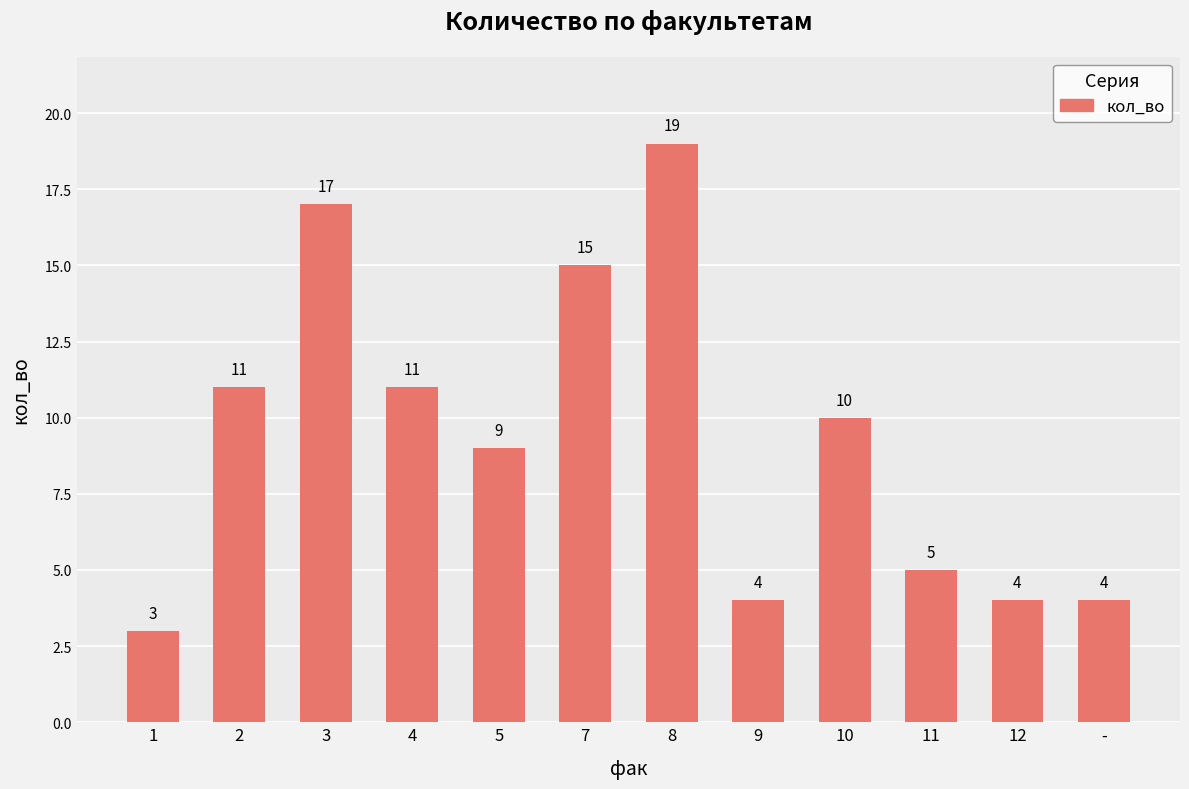

How many data points does each series have?

12